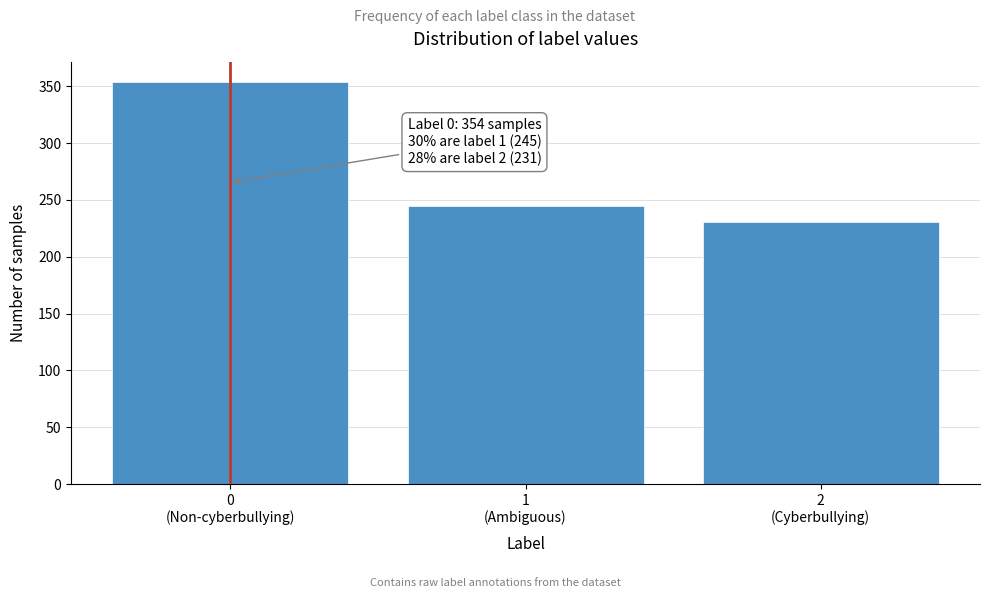

Reading left to right, list all the values displayed in this chart.

354	245	231